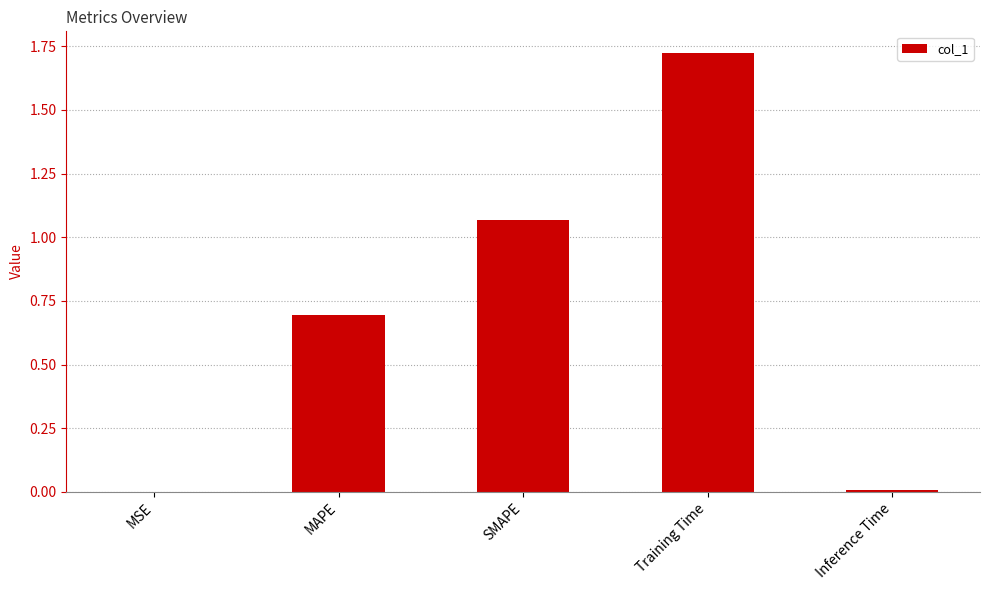

Which category has the highest value across all series?

Training Time